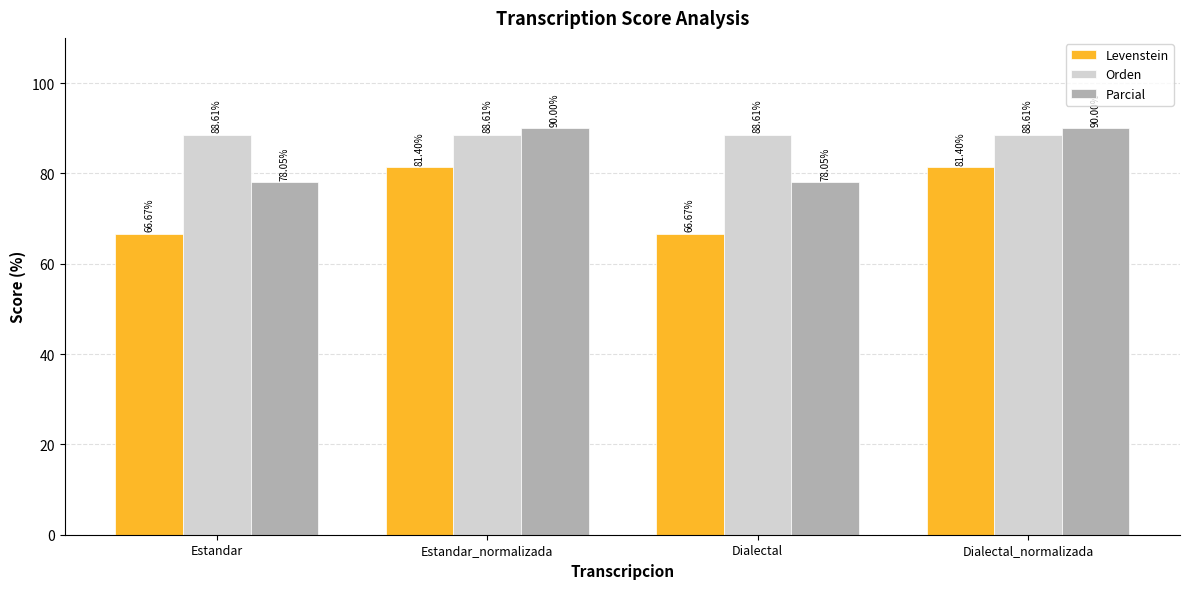

What is the maximum value shown in the chart?

90.0